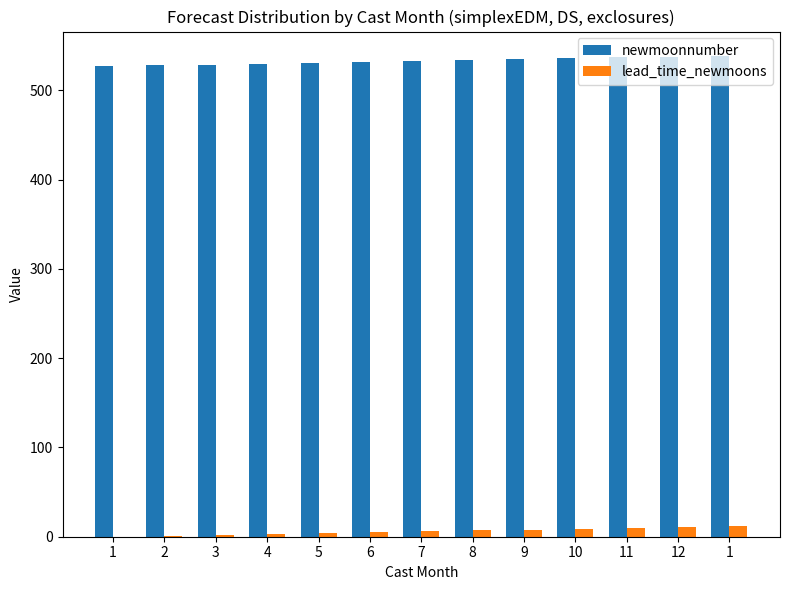

What is the difference between the highest and lowest values at 12?

527